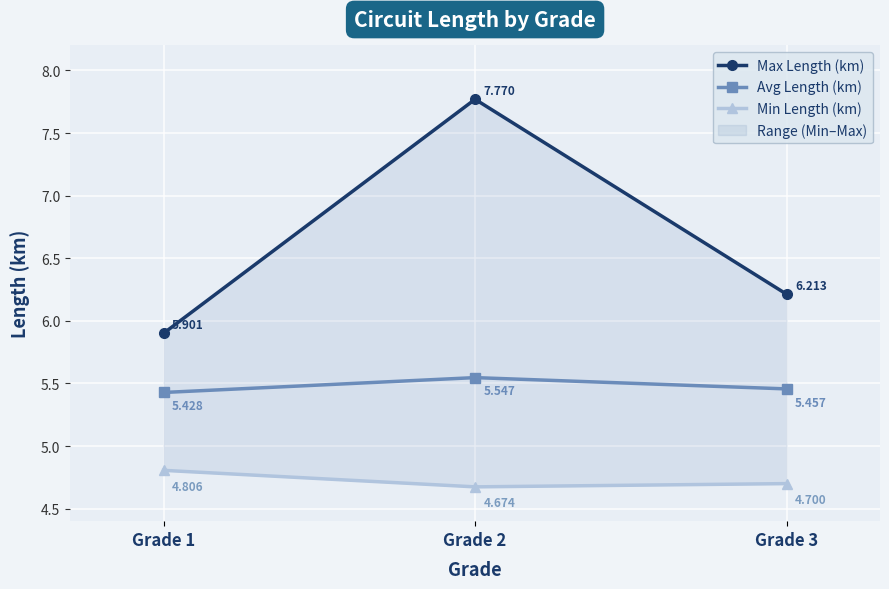

Count the Avg Length (km) values in the range 5 to 6.

3